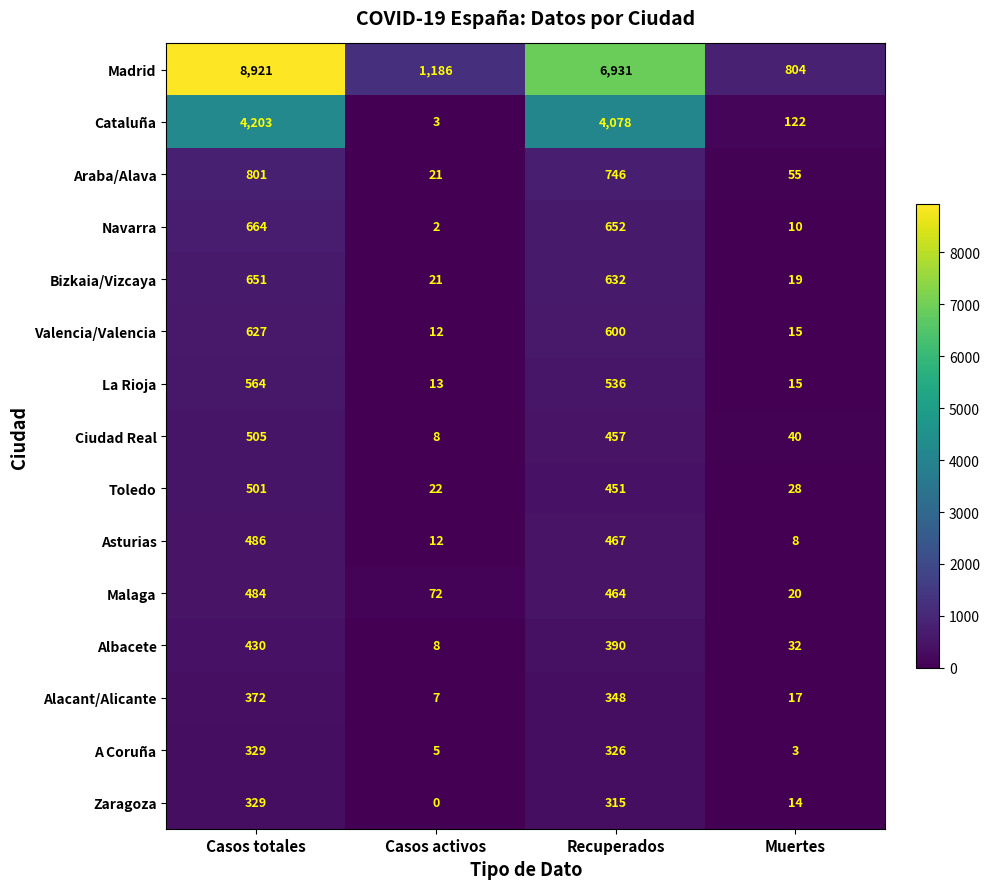

Which series has the largest range (max minus min)?

Madrid